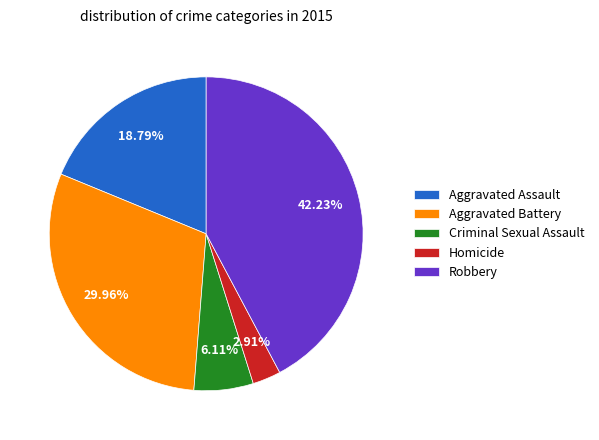

To the nearest percent, what is the difference between the largest and smallest slice percentages?

39%